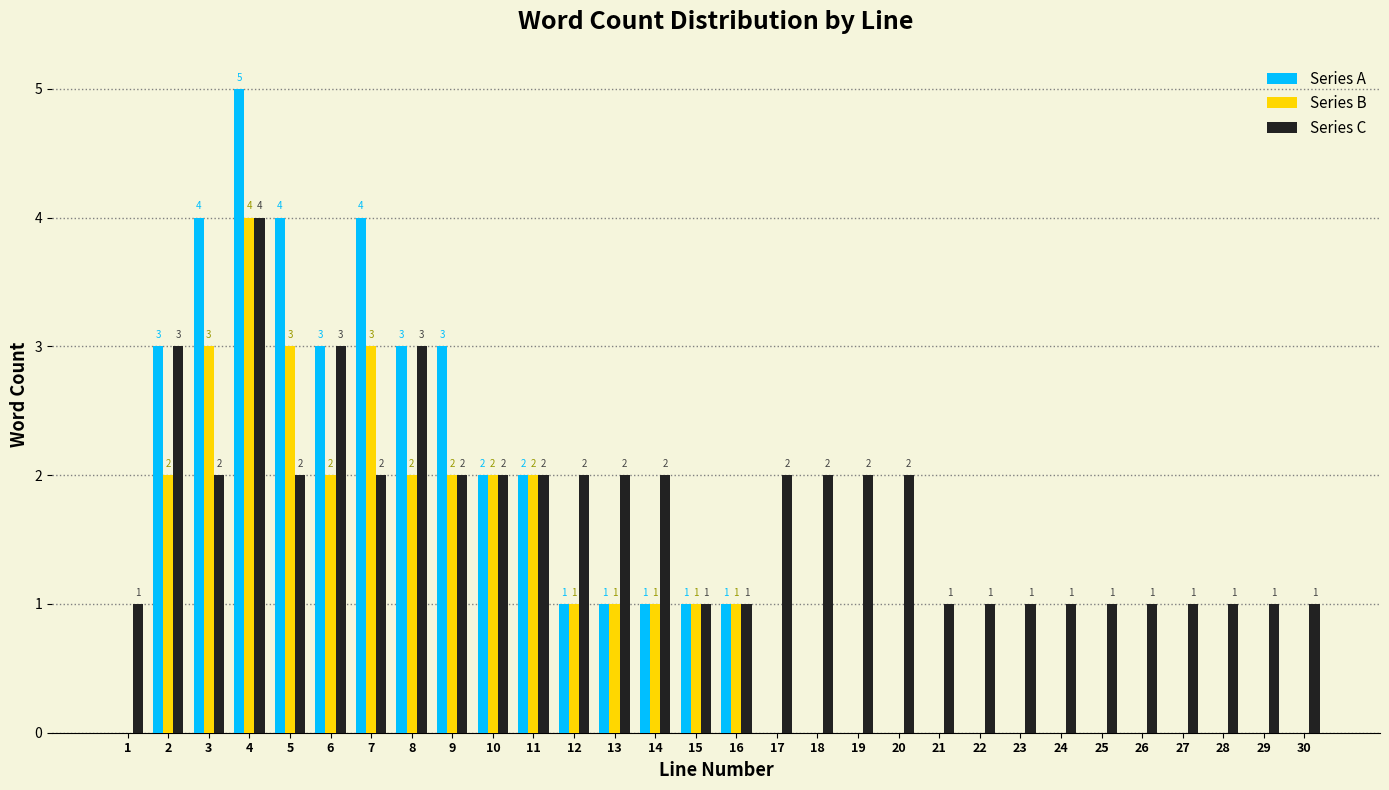

Reading left to right, transcribe all the data shown in this chart.

Series A: 1=0	2=3	3=4	4=5	5=4	6=3	7=4	8=3	9=3	10=2	11=2	12=1	13=1	14=1	15=1	16=1	17=0	18=0	19=0	20=0	21=0	22=0	23=0	24=0	25=0	26=0	27=0	28=0	29=0	30=0
Series B: 1=0	2=2	3=3	4=4	5=3	6=2	7=3	8=2	9=2	10=2	11=2	12=1	13=1	14=1	15=1	16=1	17=0	18=0	19=0	20=0	21=0	22=0	23=0	24=0	25=0	26=0	27=0	28=0	29=0	30=0
Series C: 1=1	2=3	3=2	4=4	5=2	6=3	7=2	8=3	9=2	10=2	11=2	12=2	13=2	14=2	15=1	16=1	17=2	18=2	19=2	20=2	21=1	22=1	23=1	24=1	25=1	26=1	27=1	28=1	29=1	30=1